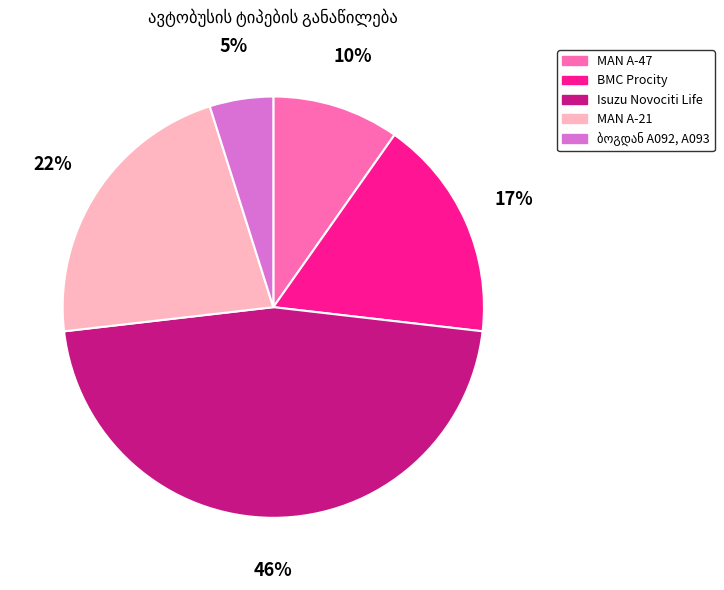

The BMC Procity slice represents 17% of the pie. True or false?

True